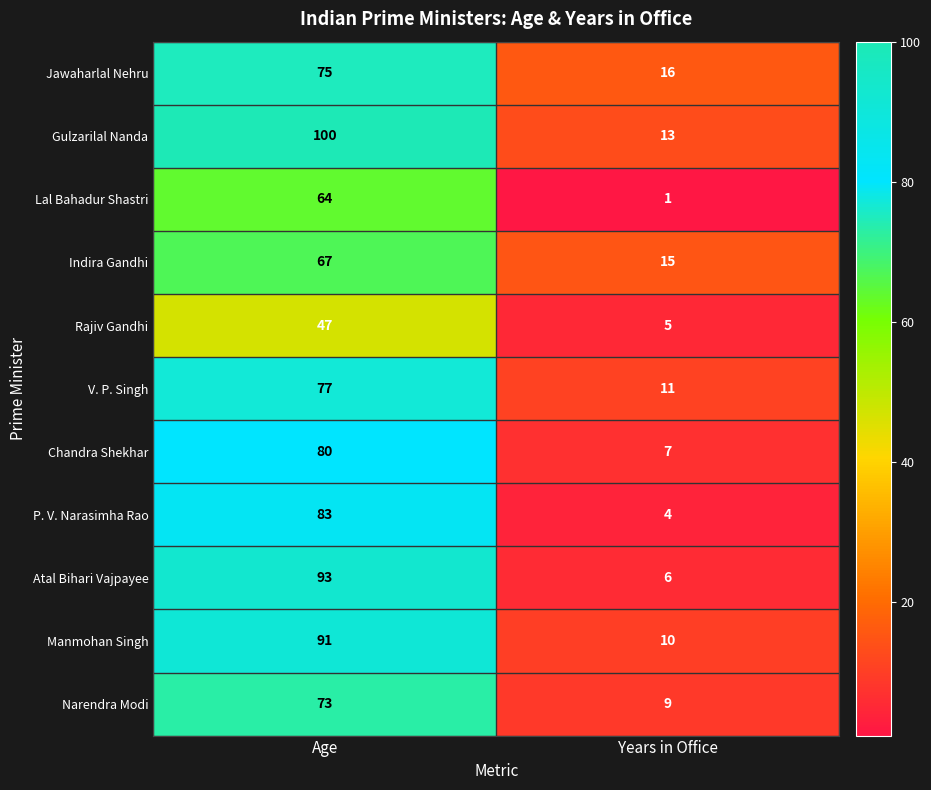

What is the difference between the highest and lowest values at Years in Office?

15